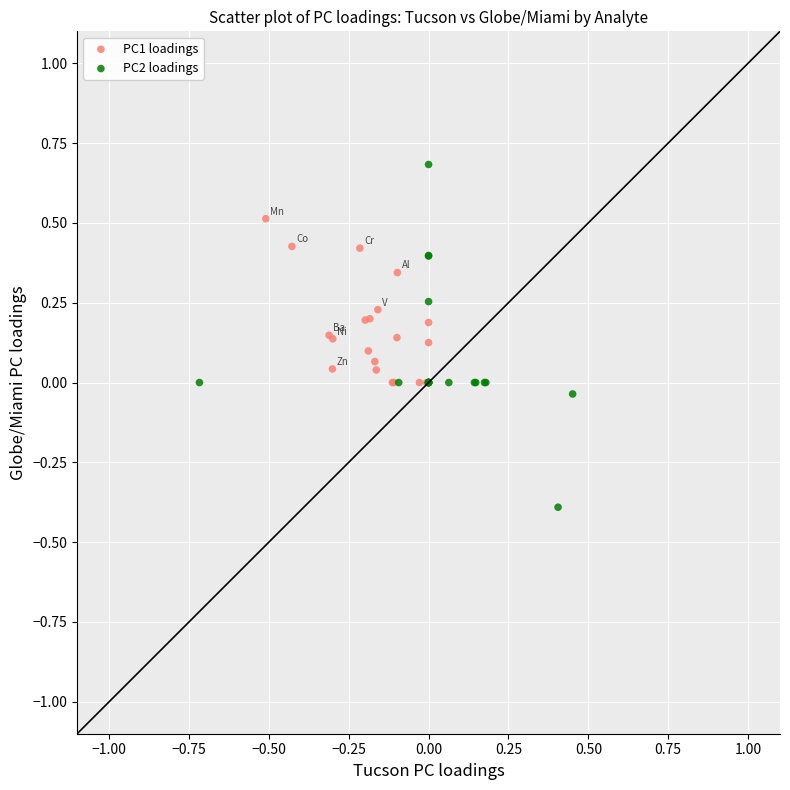

Which series contains the lowest Y value?

PC2 loadings